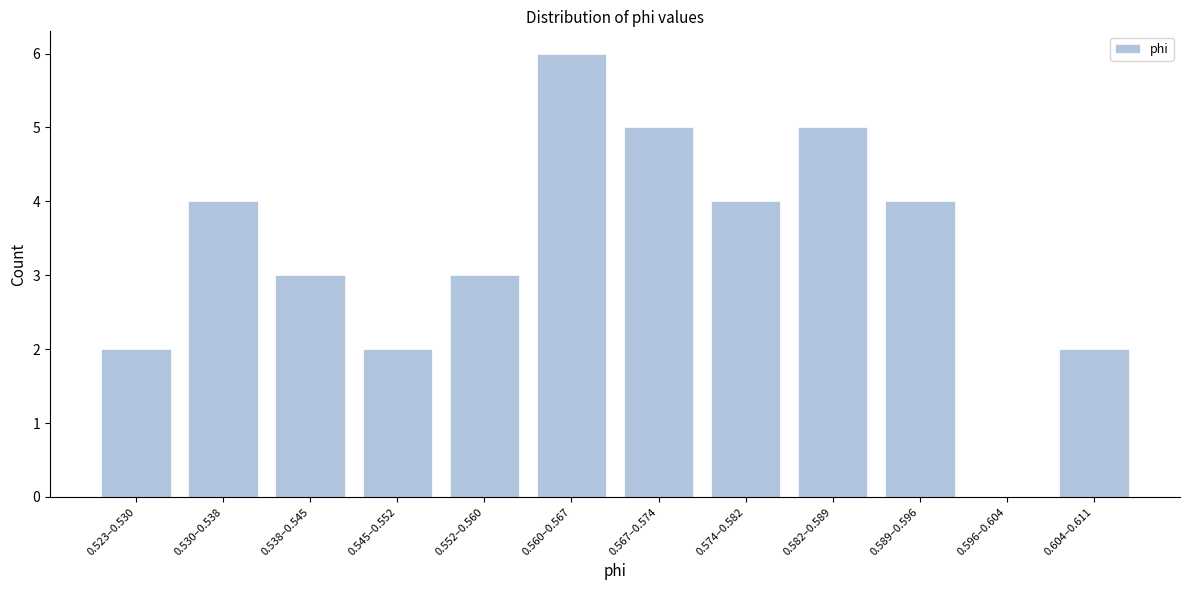

Reading left to right, extract all data points from this chart.

0.523–0.530=2	0.530–0.538=4	0.538–0.545=3	0.545–0.552=2	0.552–0.560=3	0.560–0.567=6	0.567–0.574=5	0.574–0.582=4	0.582–0.589=5	0.589–0.596=4	0.596–0.604=0	0.604–0.611=2